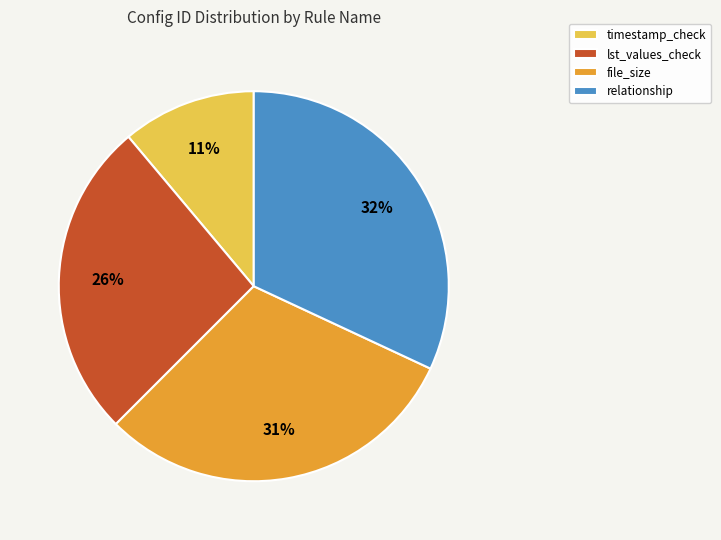

The lst_values_check slice represents 21% of the pie. True or false?

False